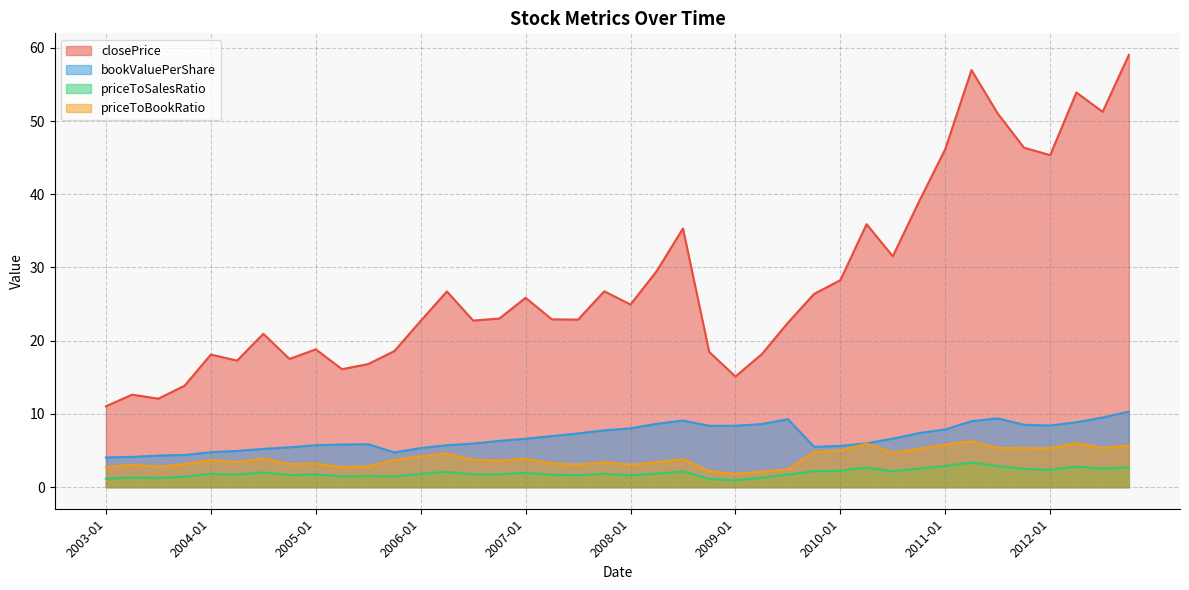

Does the chart have visible grid lines?

Yes